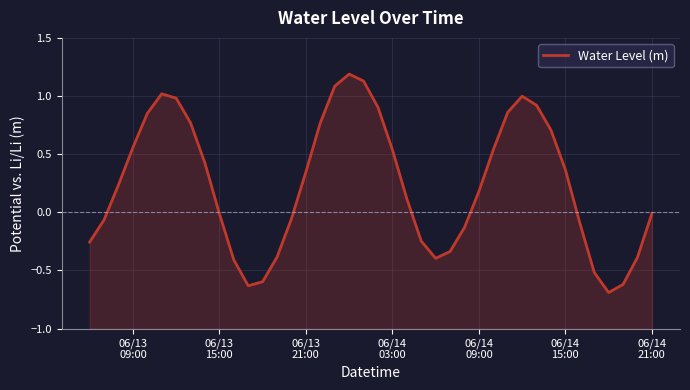

What is the difference between the maximum and second lowest values?

1.8